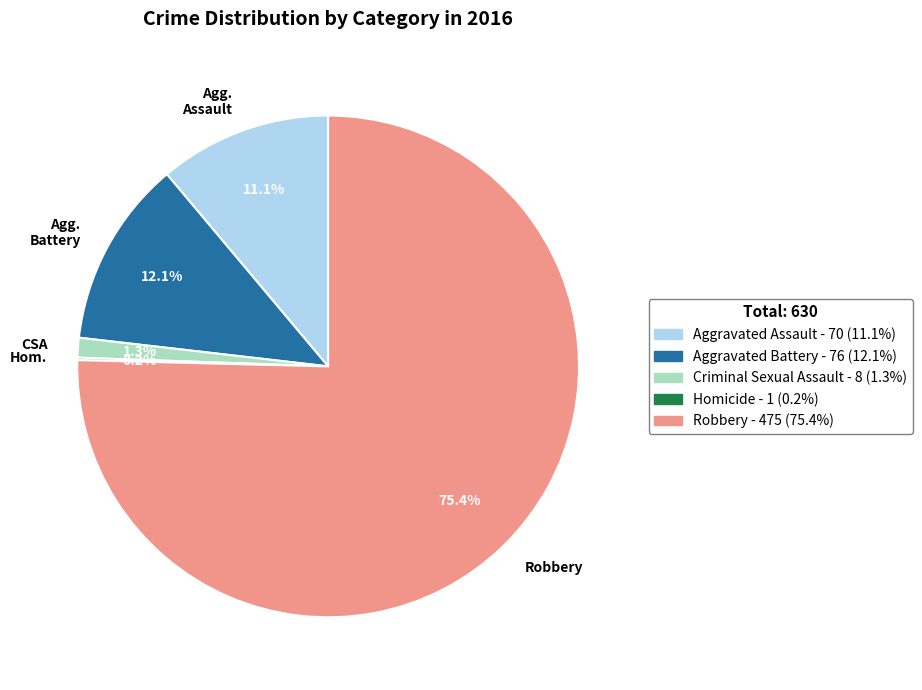

Is there any slice that represents more than half of the pie?

Yes